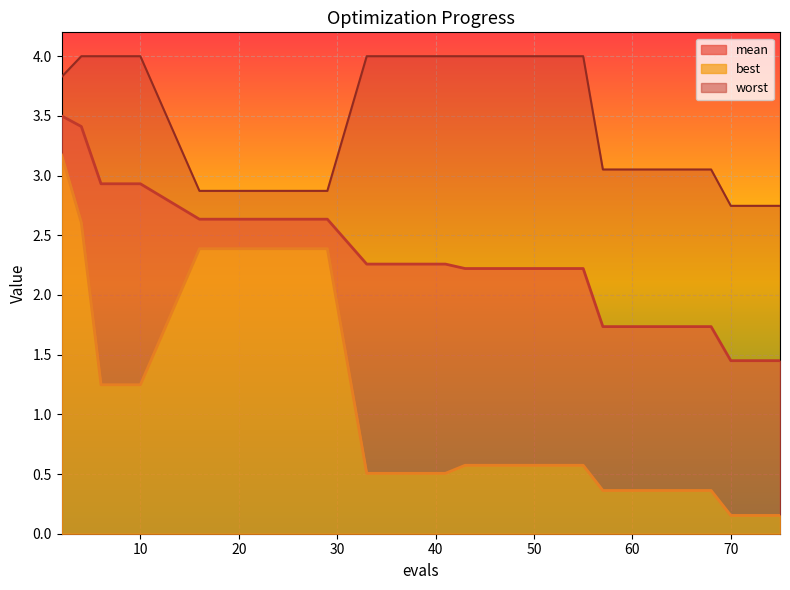

What is the sum of all mean values?

45.8